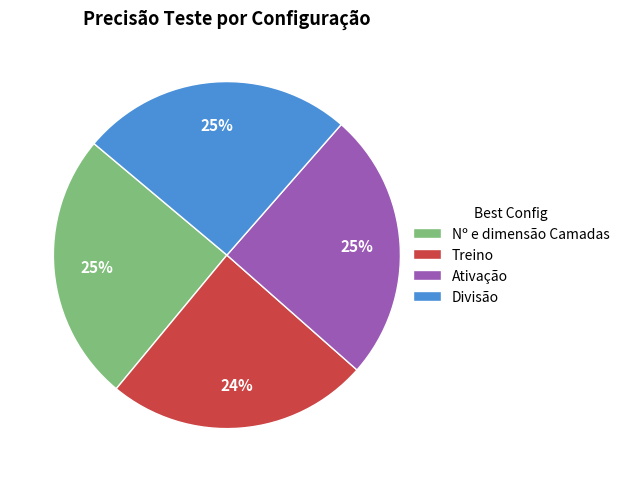

To the nearest percent, what percentage of the pie is Divisão?

25%